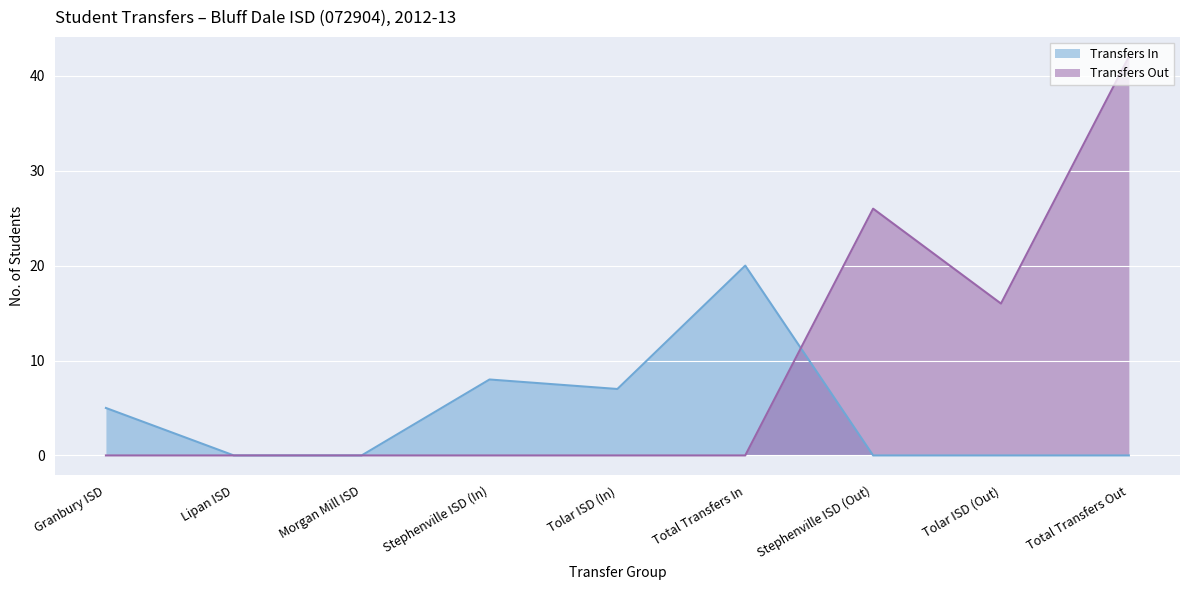

Does the chart display data point markers on the line(s)?

No